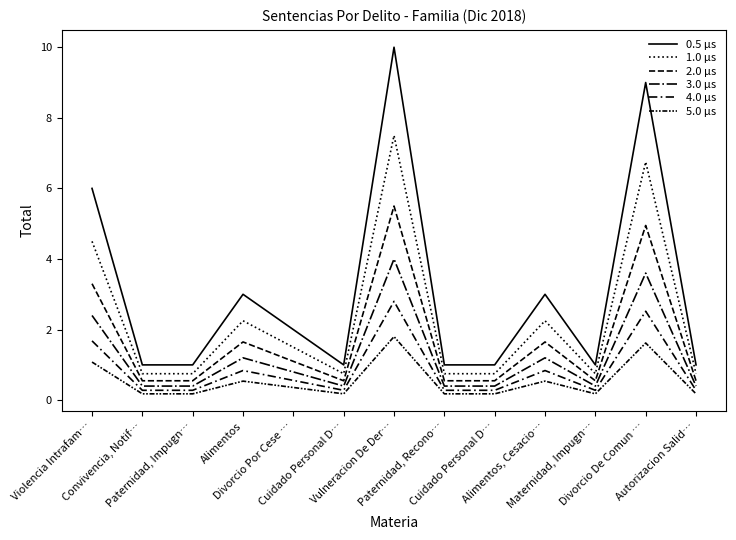

How many lines are shown in the chart?

6